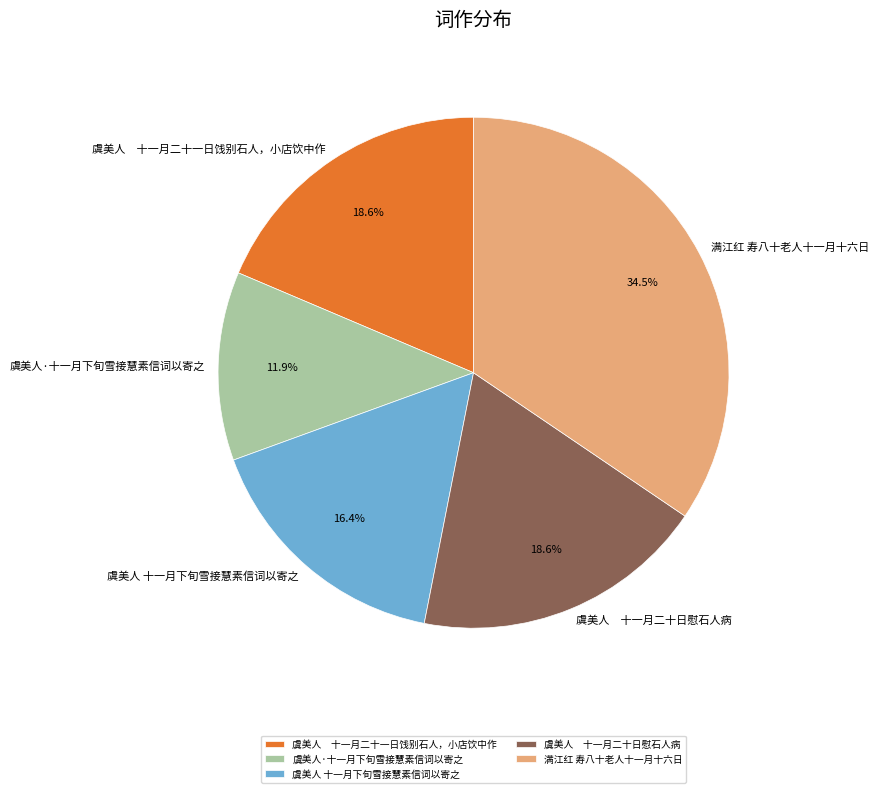

How many segments does this pie chart have?

5